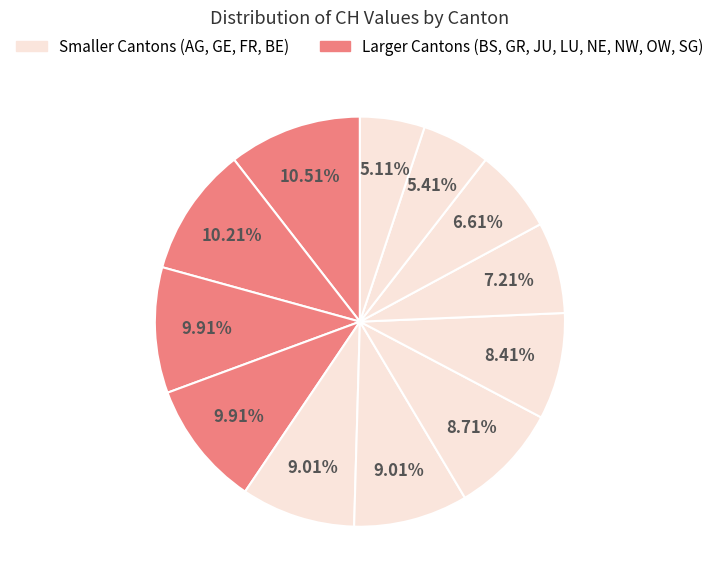

How many segments does this pie chart have?

12